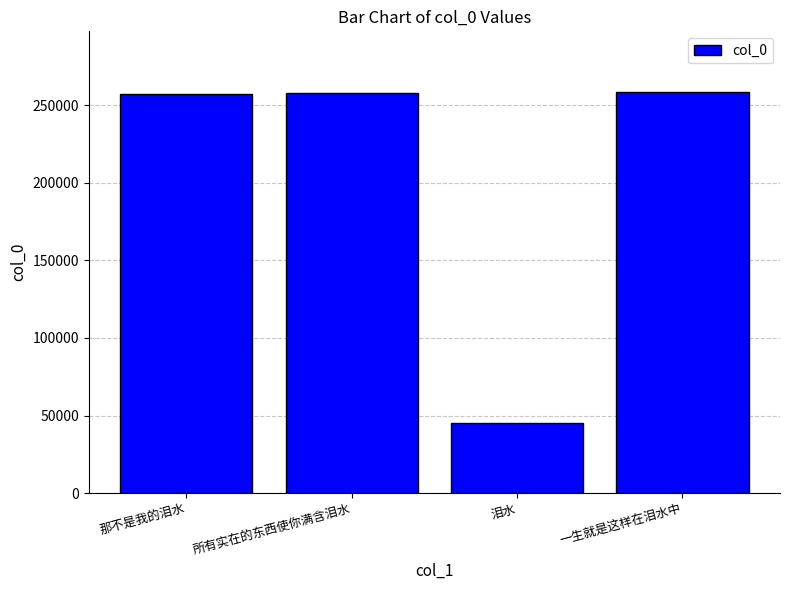

What is the change in value from 泪水 to 一生就是这样在泪水中?

+213802